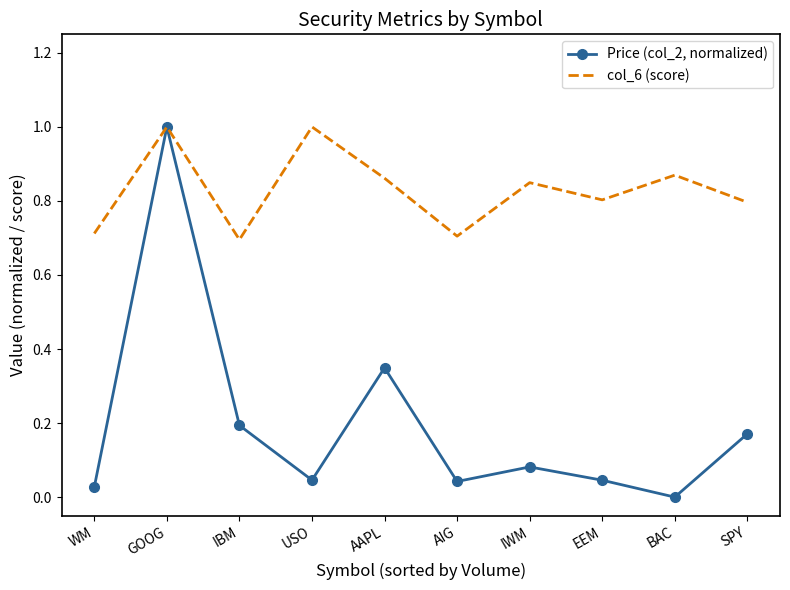

At which category does Price (col_2, normalized) reach its first local valley?

USO